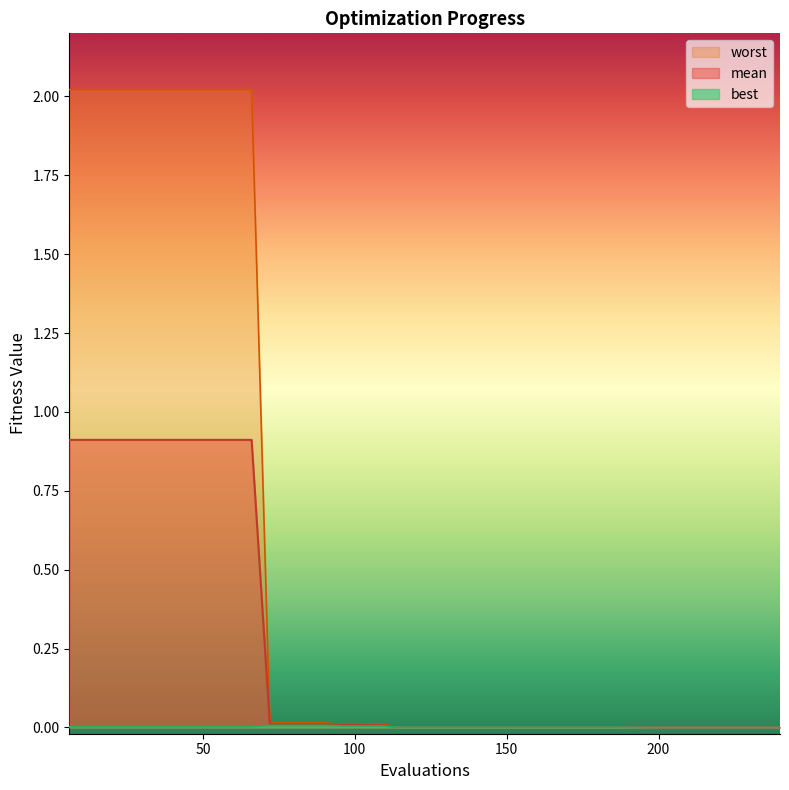

Which series has the largest total across all categories?

worst